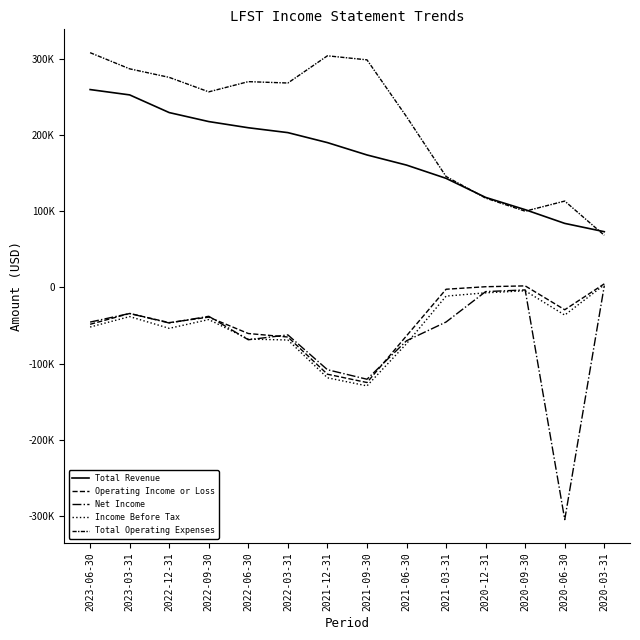

Where is Total Revenue nearest to the value 166350?

2021-06-30